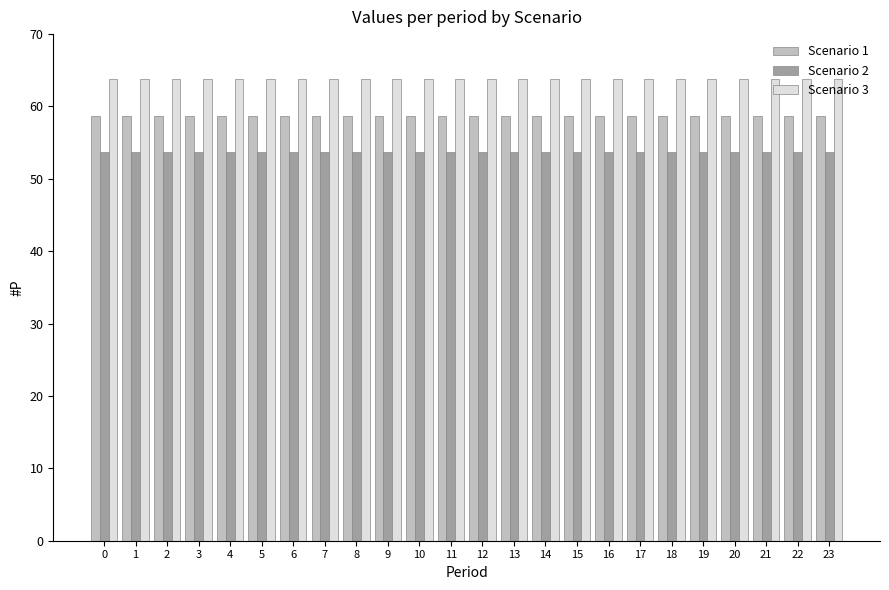

Which series has the largest total across all categories?

Scenario 3